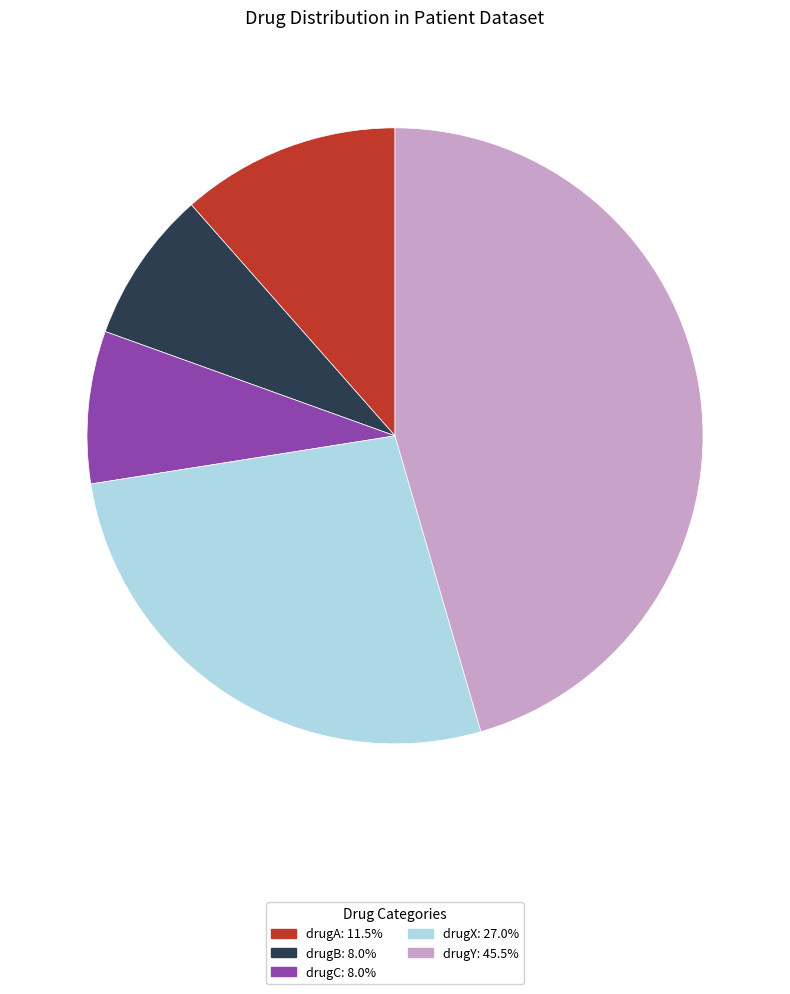

True or false: drugB accounts for 1% of the total.

False